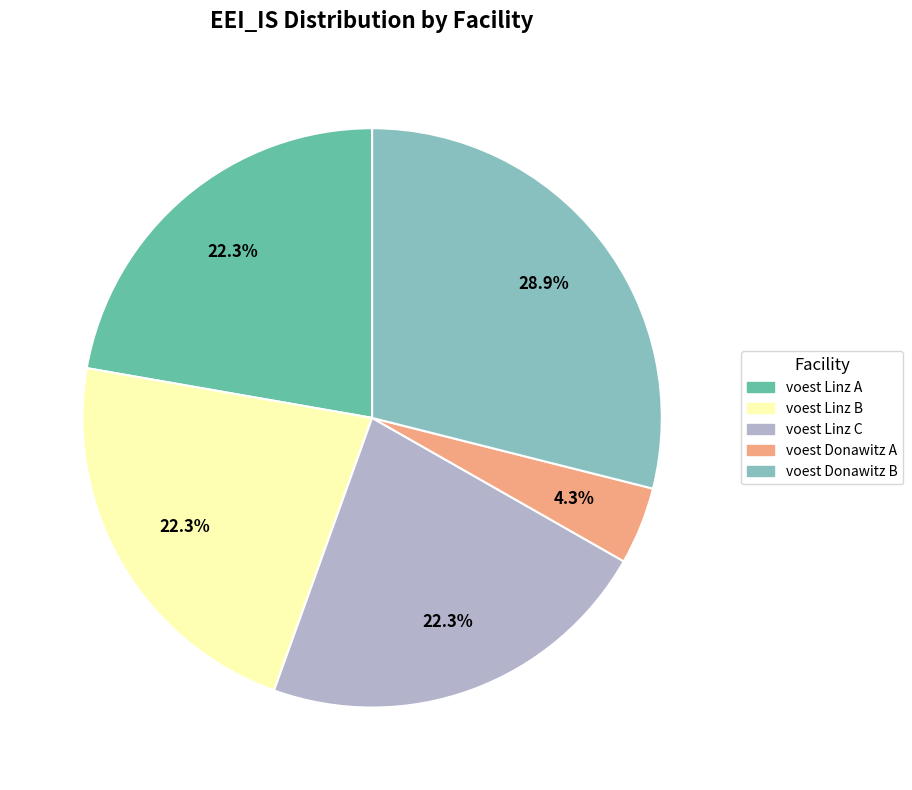

Is there a majority slice in this chart?

No